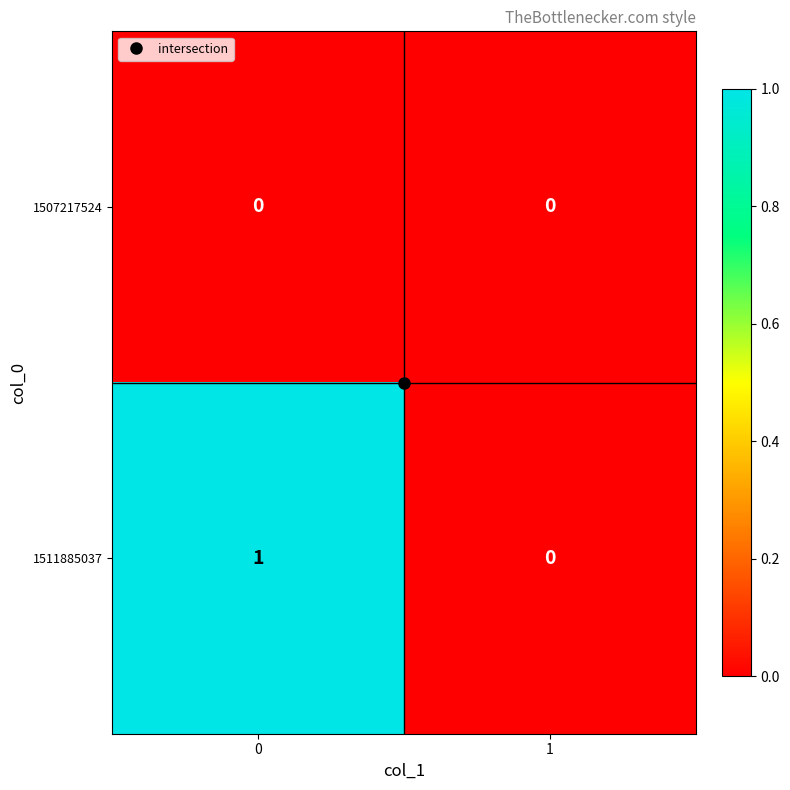

List the series in order of their overall mean, lowest first.

1507217524, 1511885037